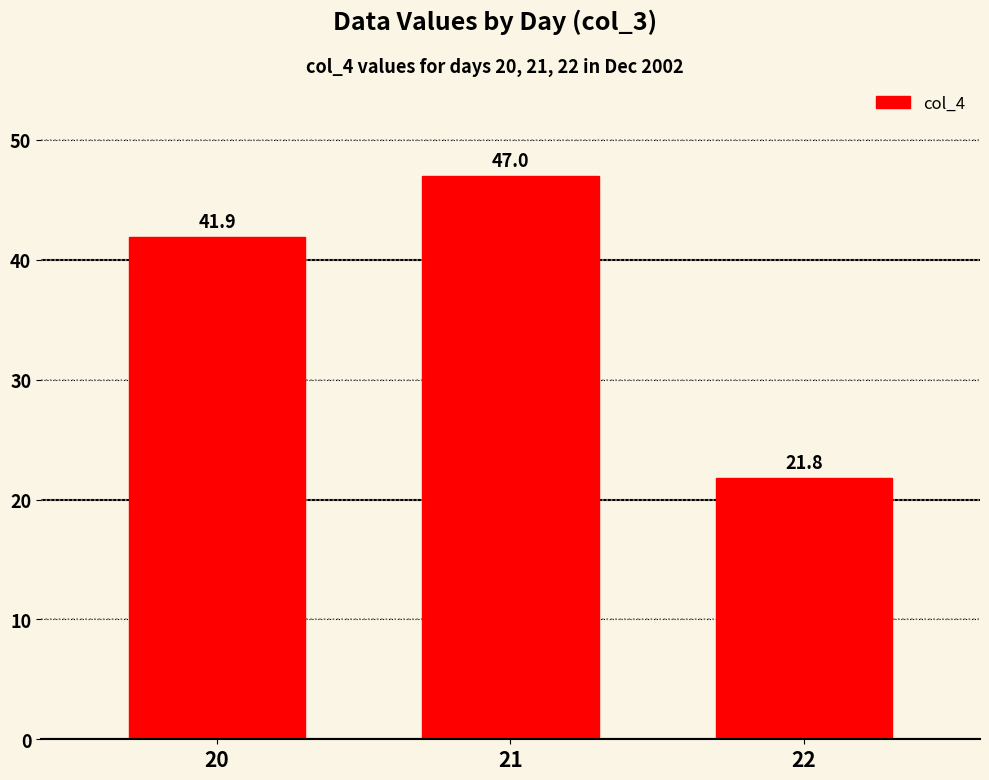

How many values exceed 41?

2